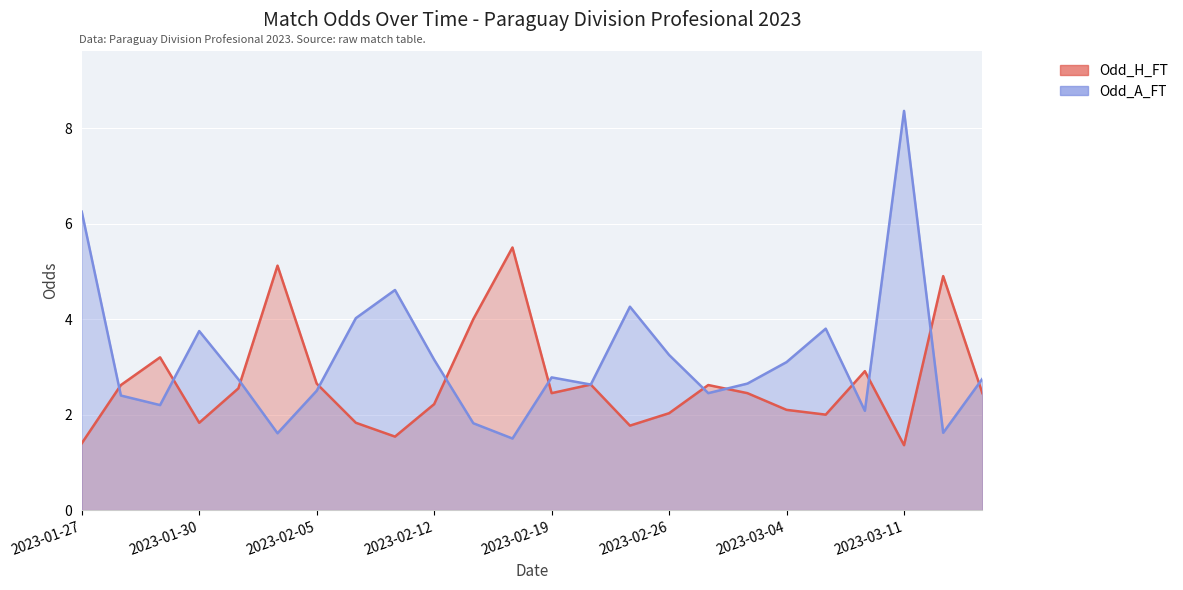

Does the chart display data point markers on the line(s)?

No